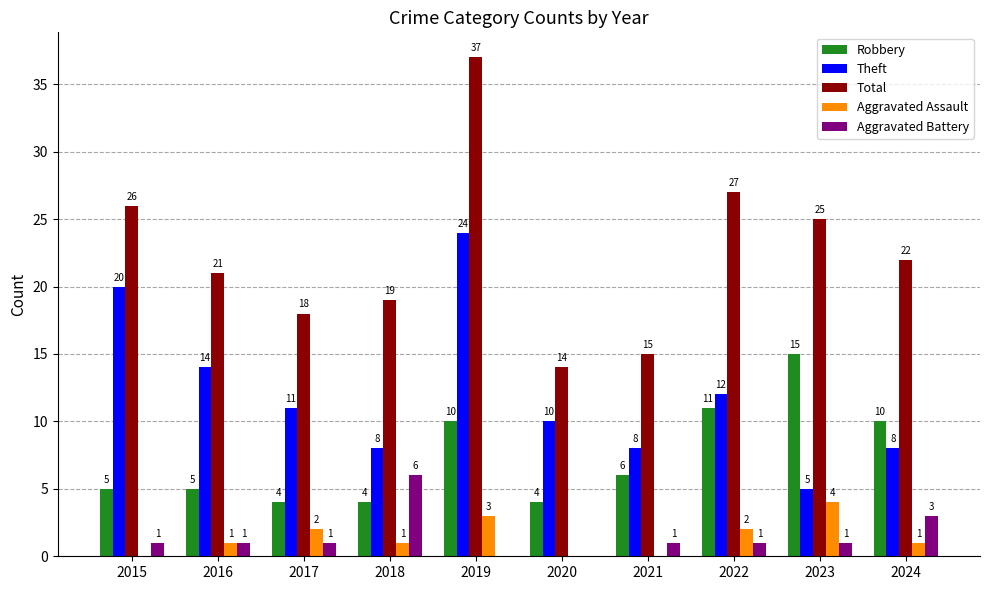

The value of Theft at 2022 is 12. True or false?

True